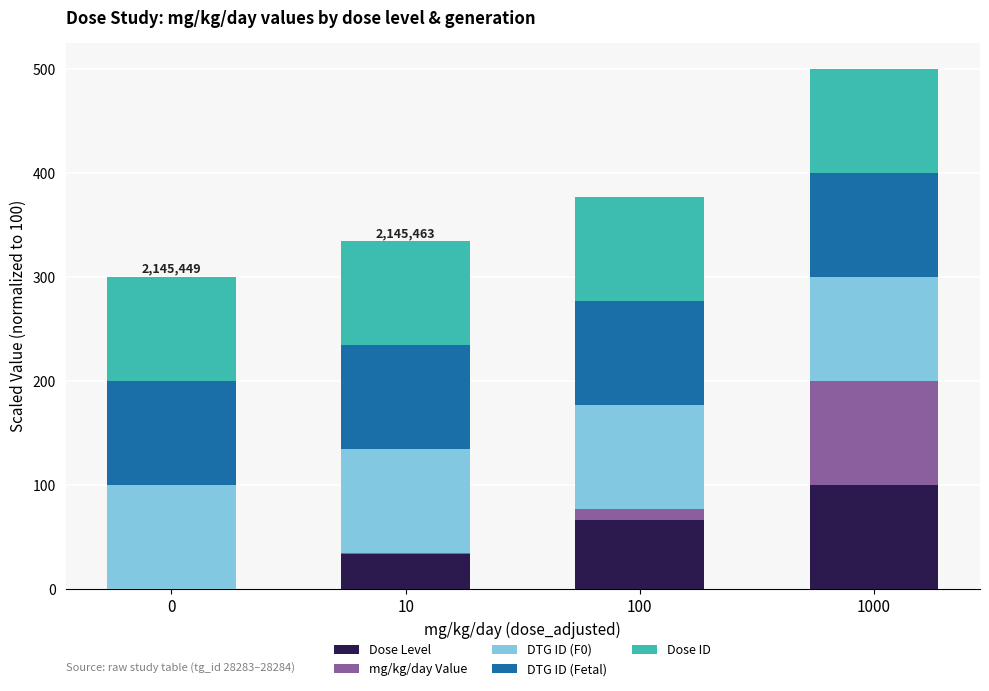

Are the bars grouped side by side (vs. stacked)?

No